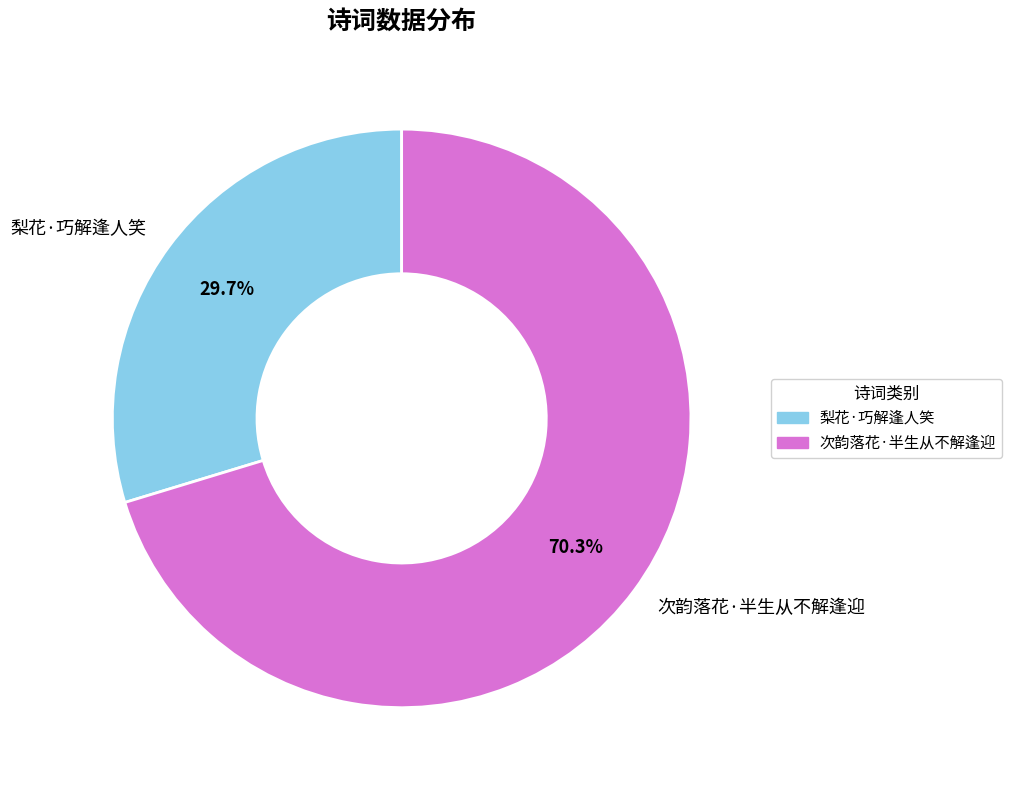

To the nearest percent, what is the average slice percentage?

50%